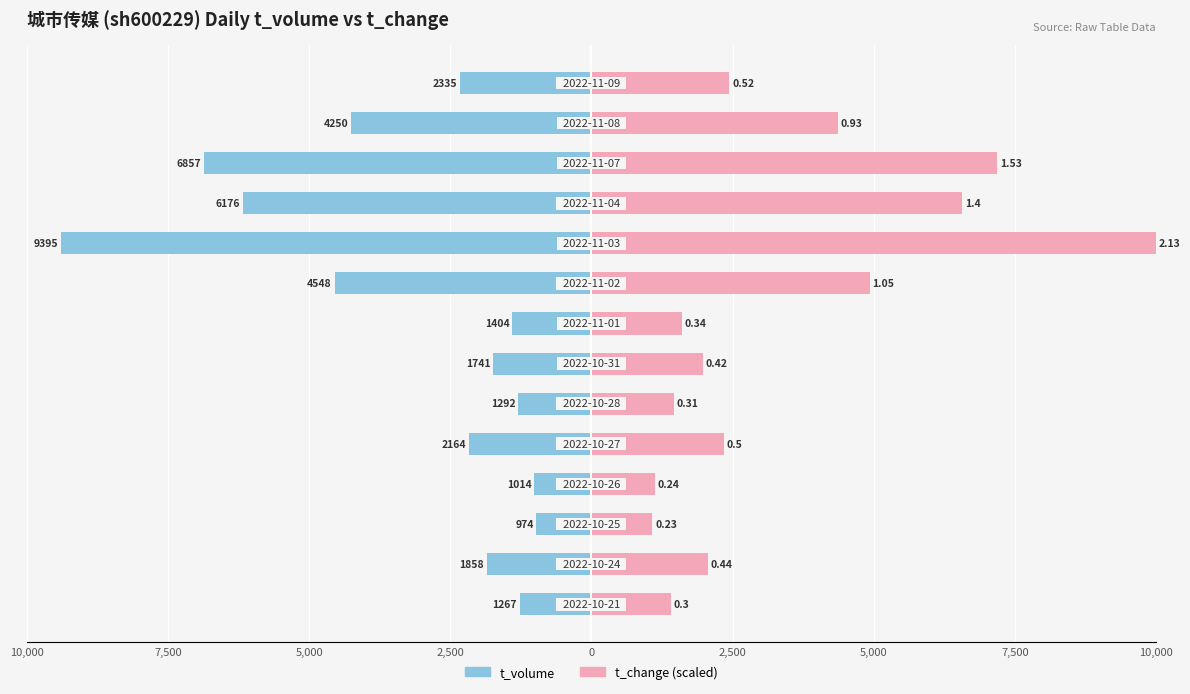

List the series in order of their overall mean, lowest first.

t_volume, t_change